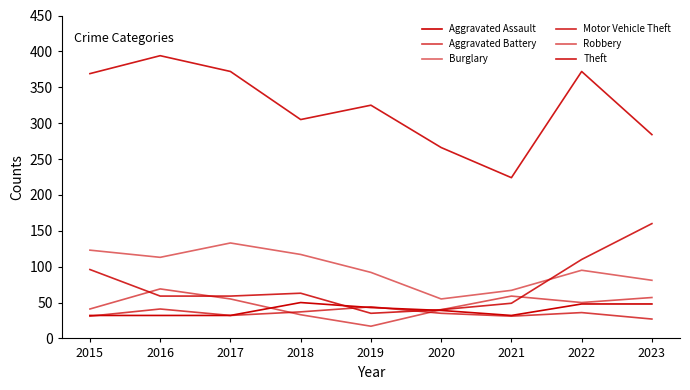

True or false: Robbery and Theft cross at least once.

False